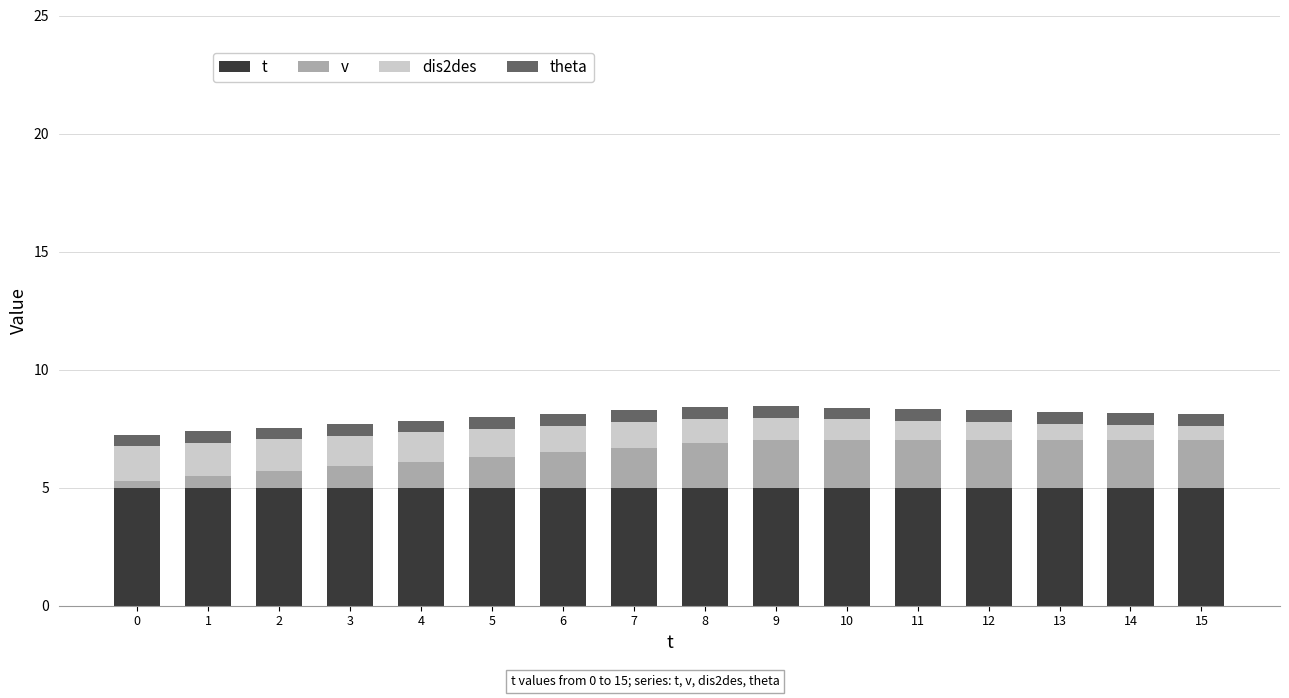

At how many categories does at least one series exceed 2?

16